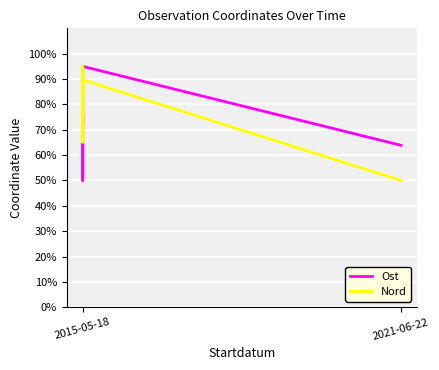

Reading left to right, what are all the values shown in this chart?

Ost: 86.0	72.8	75.1	75.1	50.0	75.1	95.0	63.9
Nord: 92.6	65.1	95.0	82.6	86.6	82.6	89.6	50.0